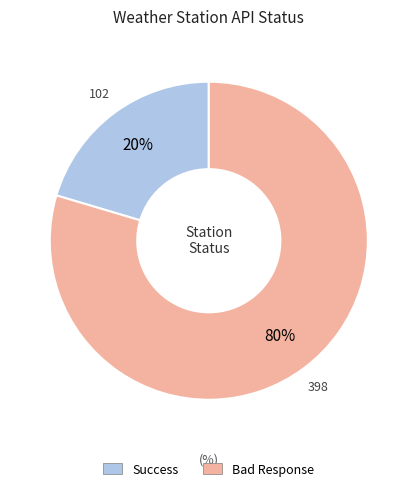

Is the sum of Bad Response and Success greater than half?

Yes